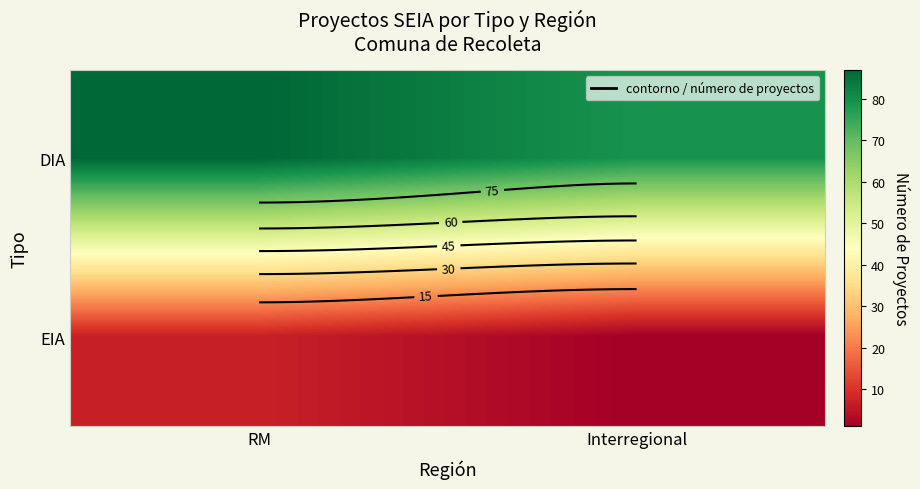

What is the sum of the DIA values at Interregional and RM?

166